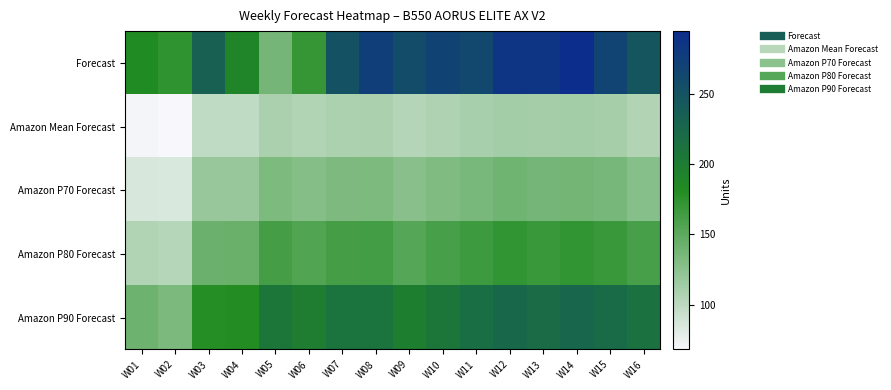

Reading right to left, what are all the values shown in this chart?

Forecast: W16=247	W15=269	W14=295	W13=287	W12=286	W11=263	W10=270	W09=257	W08=274	W07=252	W06=170	W05=137	W04=189	W03=233	W02=174	W01=183
Amazon Mean Forecast: W16=105	W15=111	W14=113	W13=112	W12=113	W11=110	W10=107	W09=104	W08=109	W07=108	W06=106	W05=109	W04=98	W03=98	W02=68	W01=70
Amazon P70 Forecast: W16=128	W15=136	W14=138	W13=137	W12=139	W11=135	W10=131	W09=127	W08=133	W07=132	W06=129	W05=133	W04=119	W03=119	W02=84	W01=85
Amazon P80 Forecast: W16=161	W15=169	W14=172	W13=169	W12=172	W11=166	W10=161	W09=154	W08=163	W07=162	W06=156	W05=162	W04=143	W03=142	W02=103	W01=106
Amazon P90 Forecast: W16=214	W15=222	W14=227	W13=221	W12=225	W11=217	W10=208	W09=198	W08=211	W07=211	W06=199	W05=208	W04=180	W03=179	W02=134	W01=141